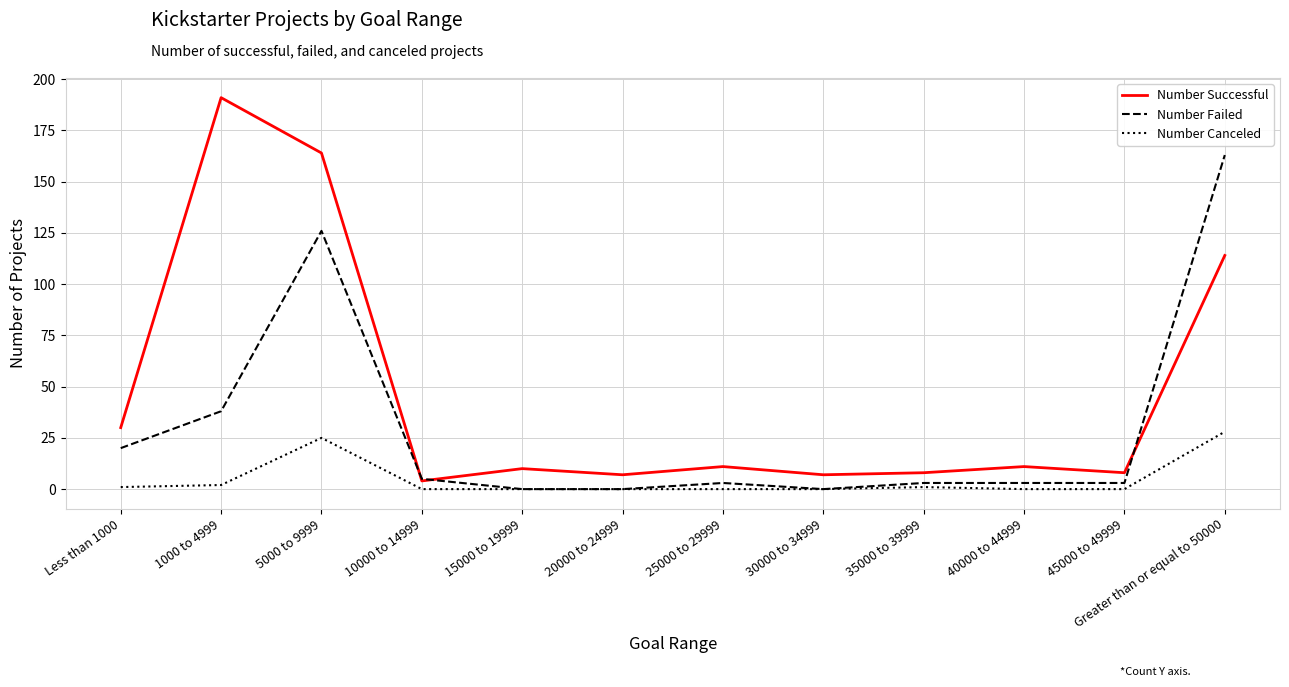

The value of Number Successful at 30000 to 34999 is 7. True or false?

True